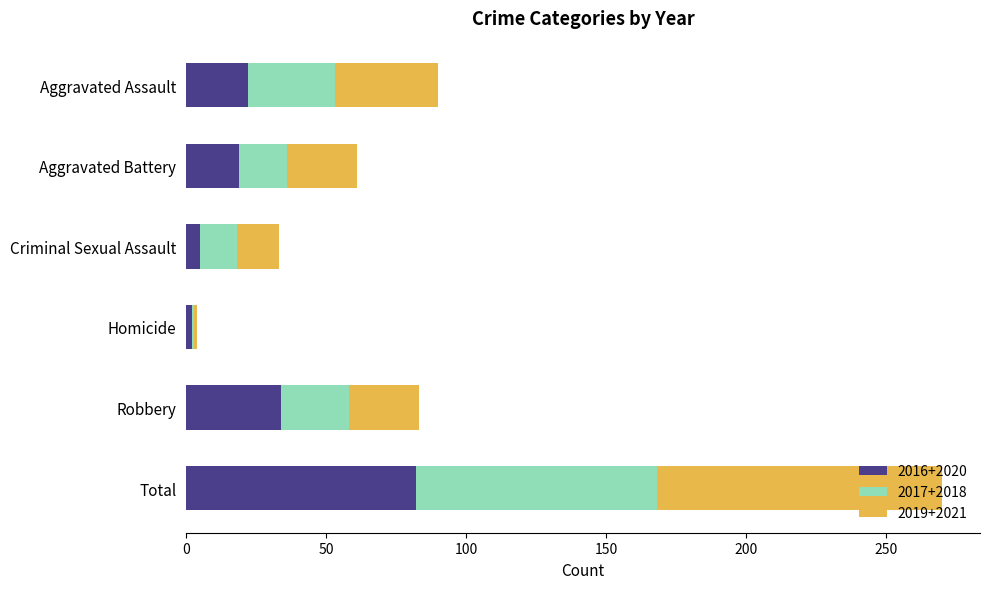

The 2016+2020 series shows 34 at Robbery. True or false?

True